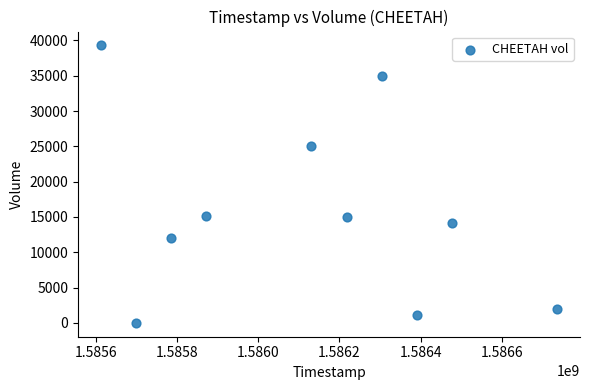

What is the average Y value?

15850